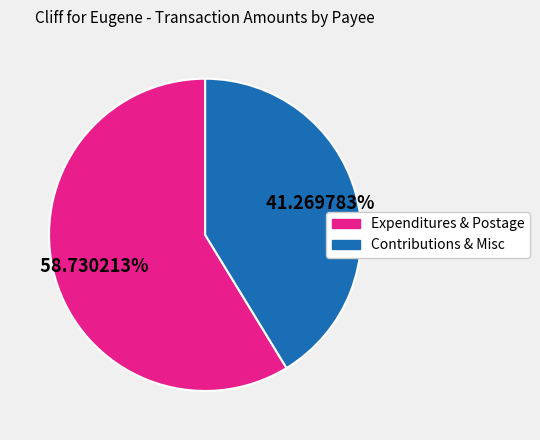

Is there a majority slice in this chart?

Yes